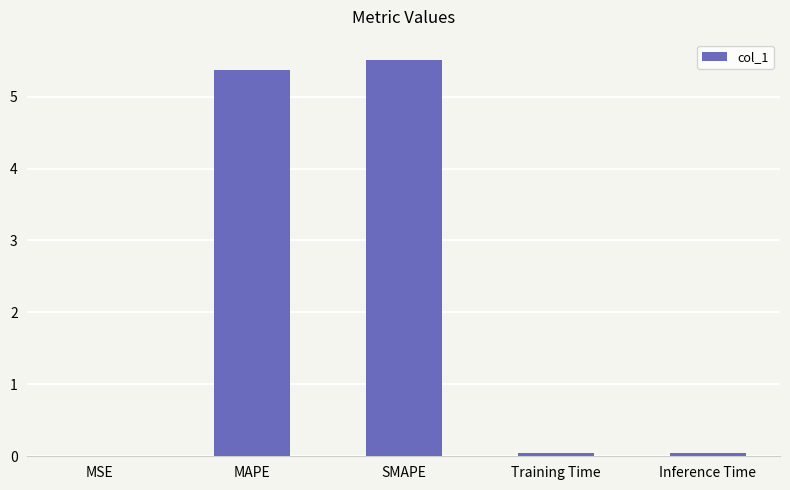

What is the sum of all values?

11.0